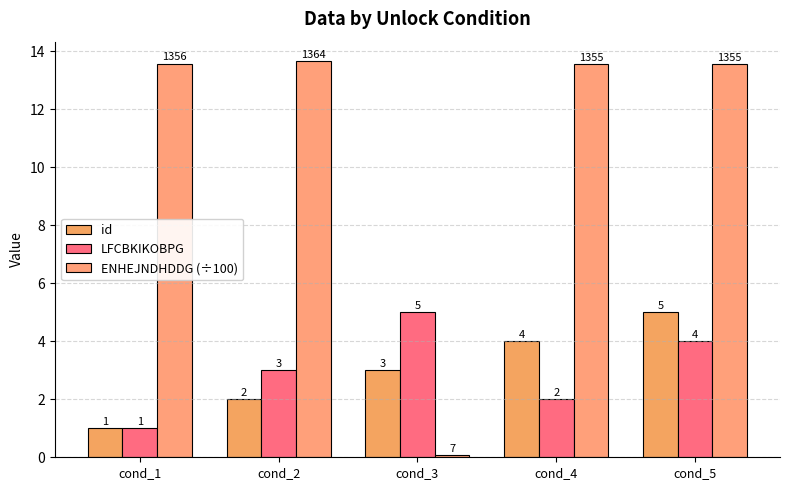

What is the average value of the LFCBKIKOBPG series?

3.0